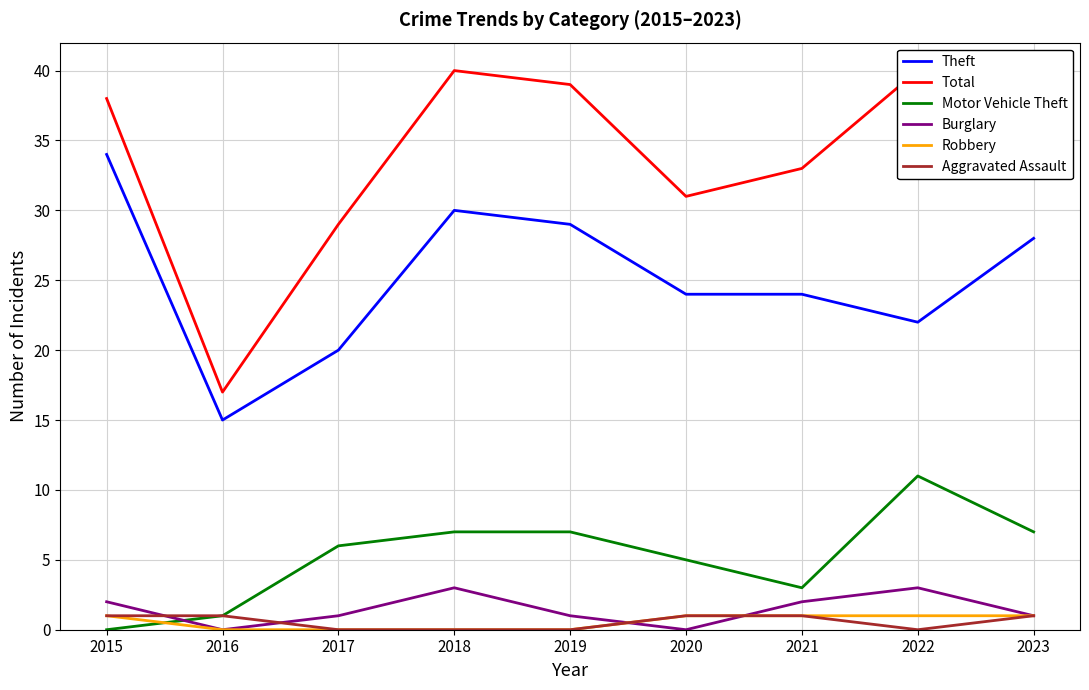

Rank the categories by Motor Vehicle Theft value from highest to lowest.

2022, 2018, 2019, 2023, 2017, 2020, 2021, 2016, 2015